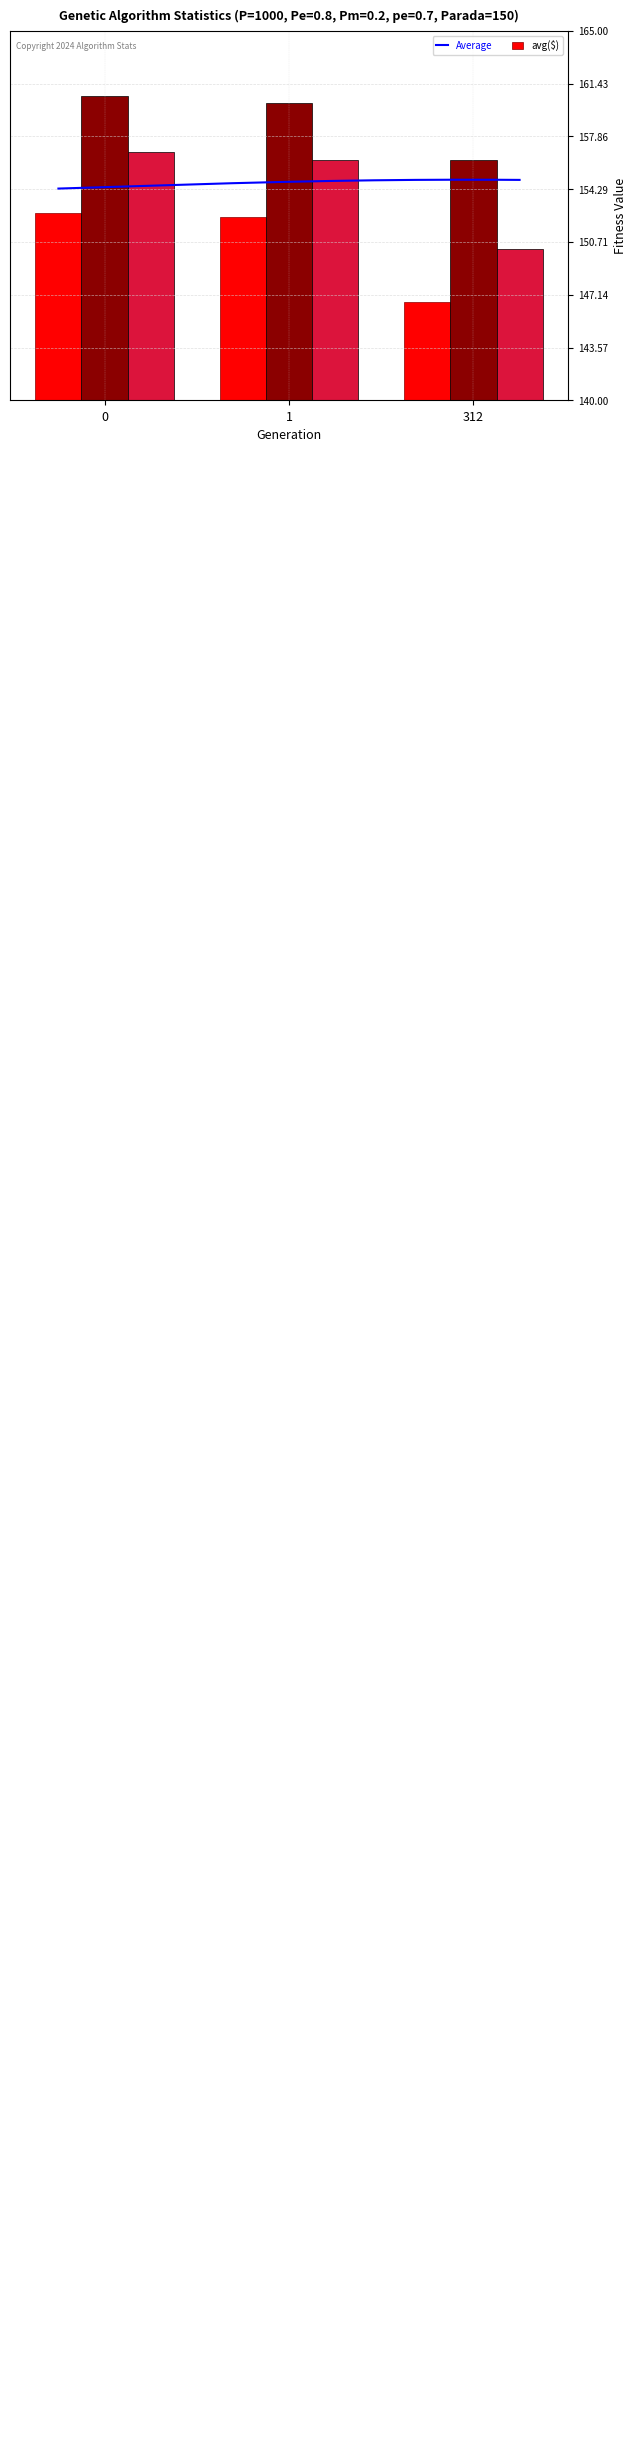

What value does the max series have at 0?

160.6